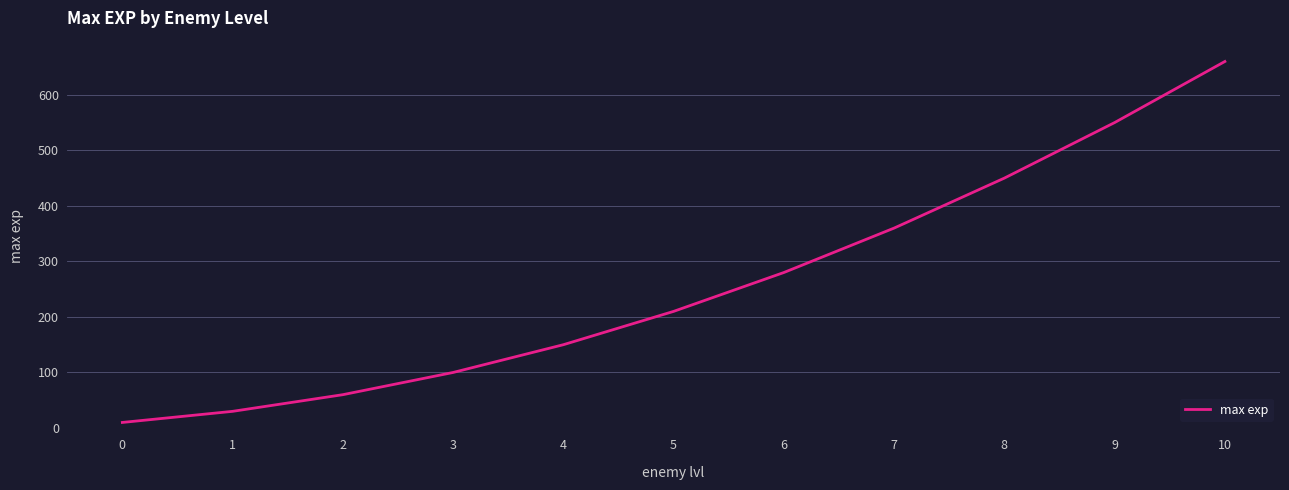

What is the approximate value at 2?

60